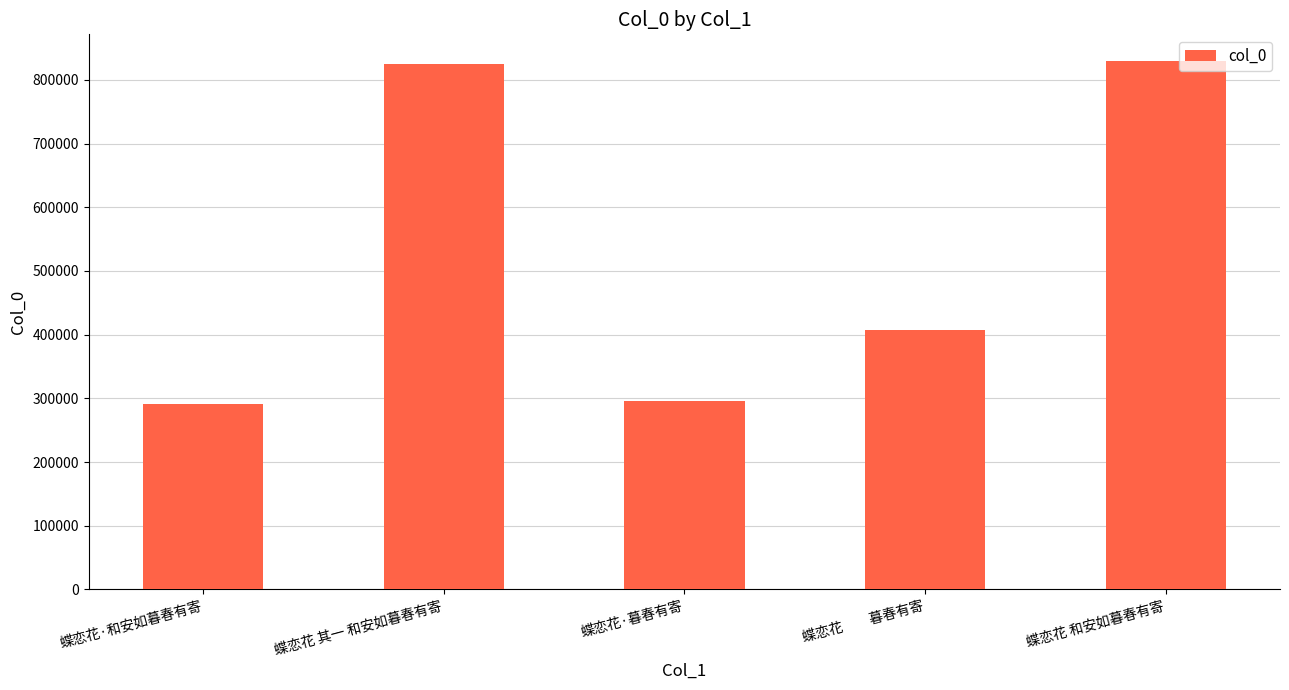

Reading right to left, list all the values displayed in this chart.

蝶恋花 和安如暮春有寄=829863	蝶恋花　　暮春有寄=406891	蝶恋花·暮春有寄=295456	蝶恋花 其一 和安如暮春有寄=824524	蝶恋花·和安如暮春有寄=291421